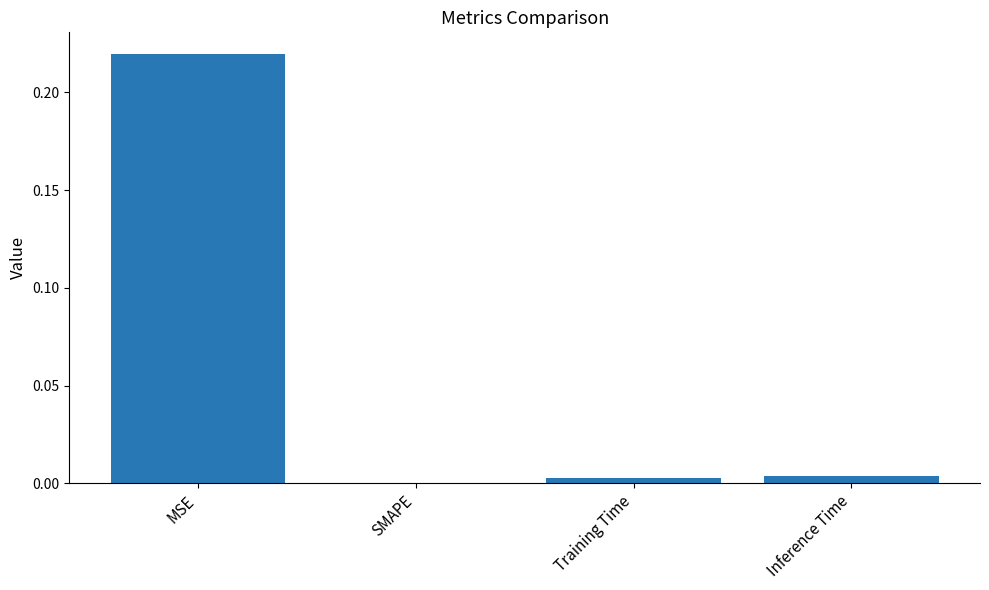

The chart shows a value of 0.0 at Training Time. True or false?

True